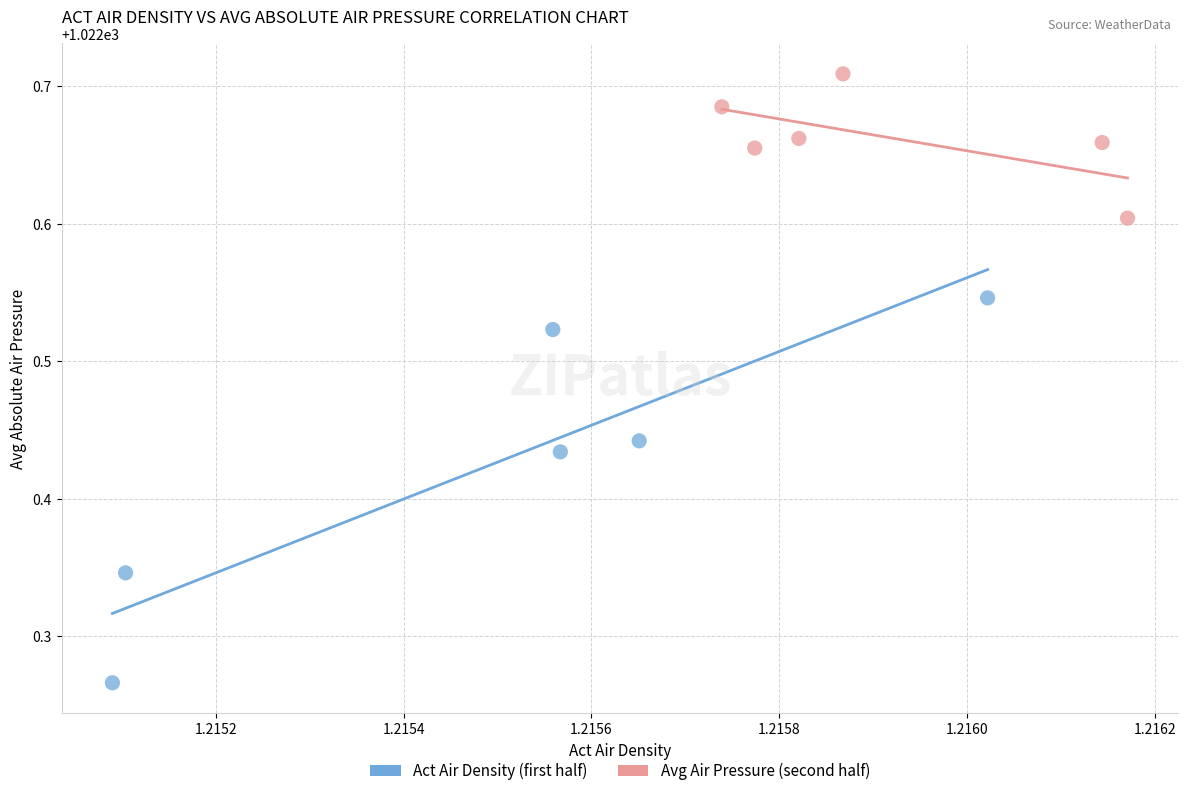

Which series has the largest Y range (max minus min)?

Act Air Density (first half)